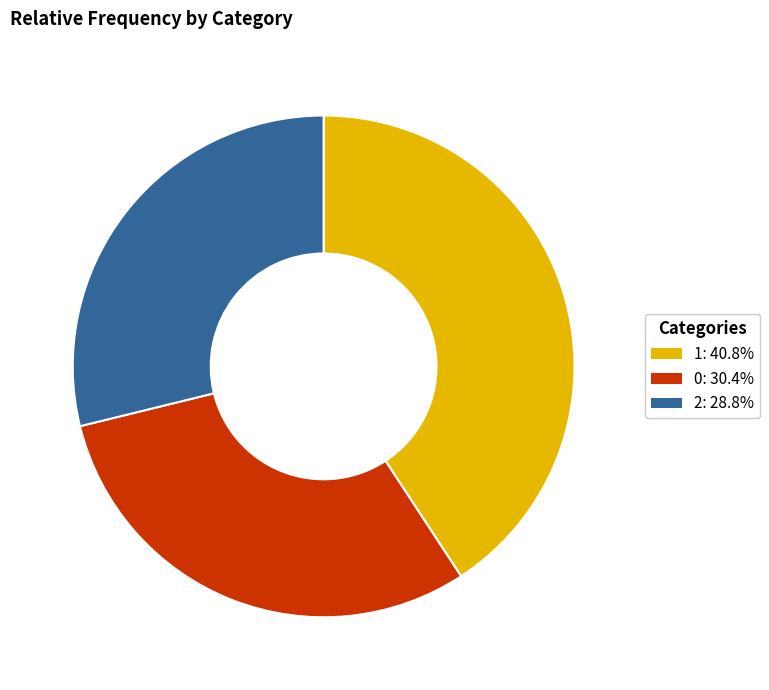

True or false: 2 accounts for 16% of the total.

False